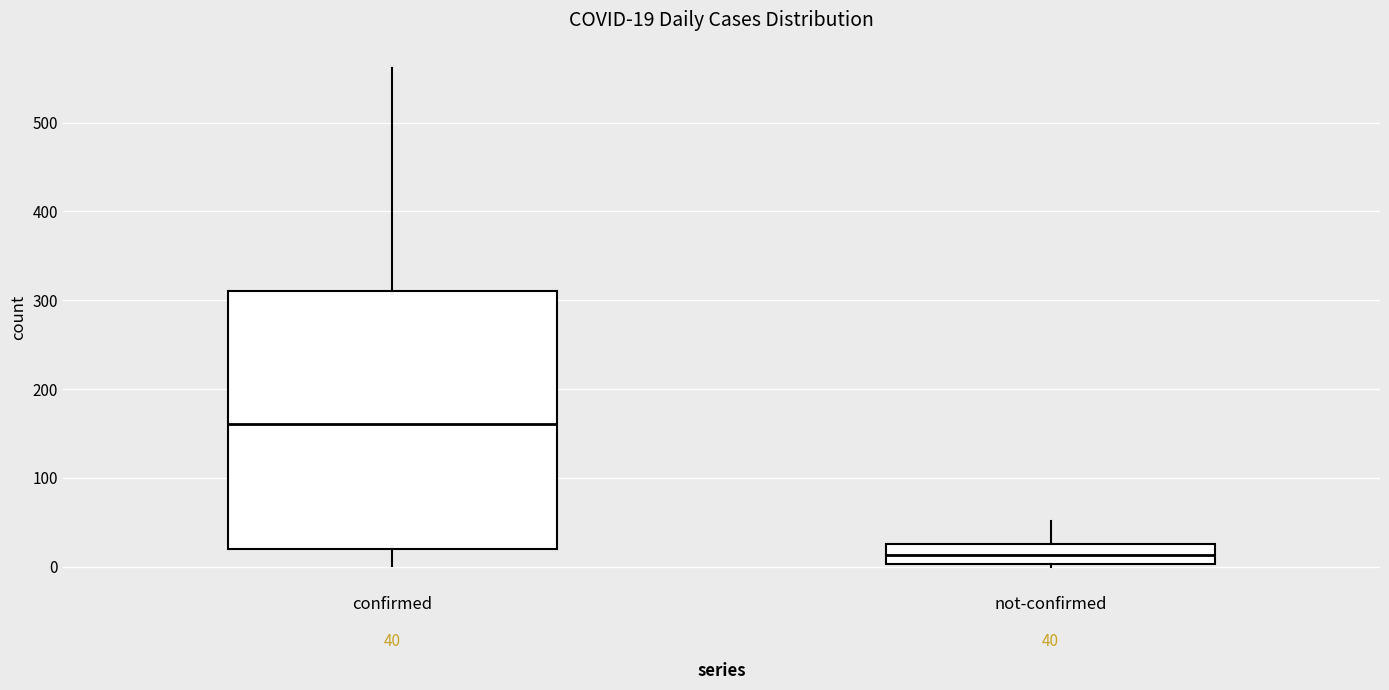

Comparing the boxes themselves (not the whiskers), which one is the tallest?

confirmed